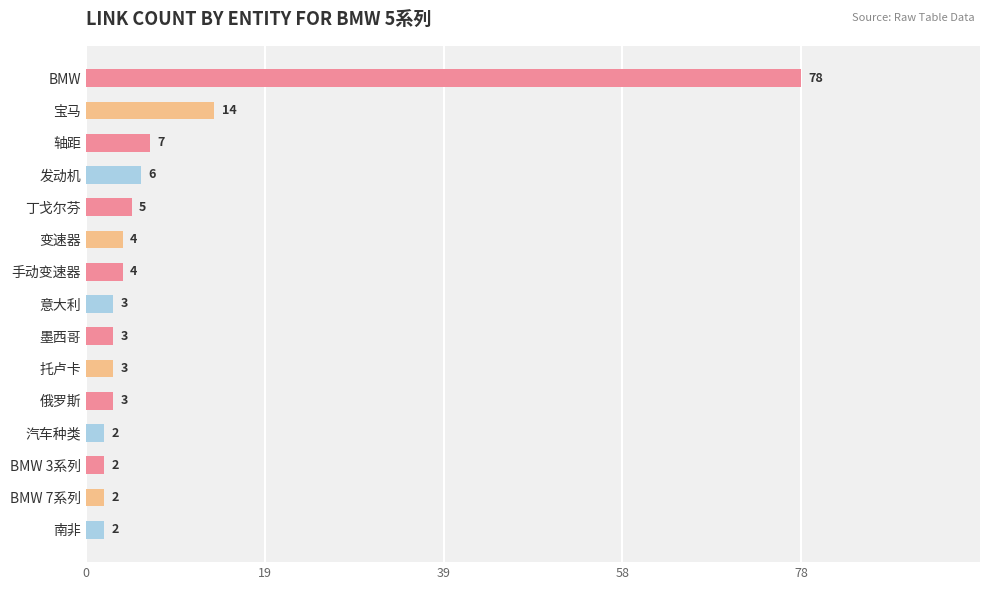

The value at 轴距 is 7. True or false?

True